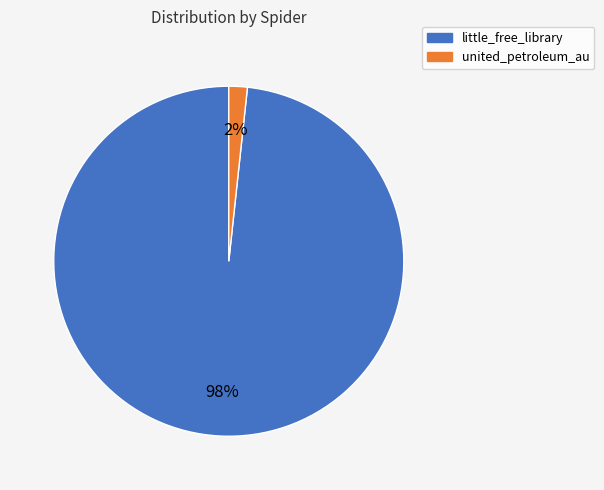

To the nearest percent, what percentage of the pie is united_petroleum_au?

2%